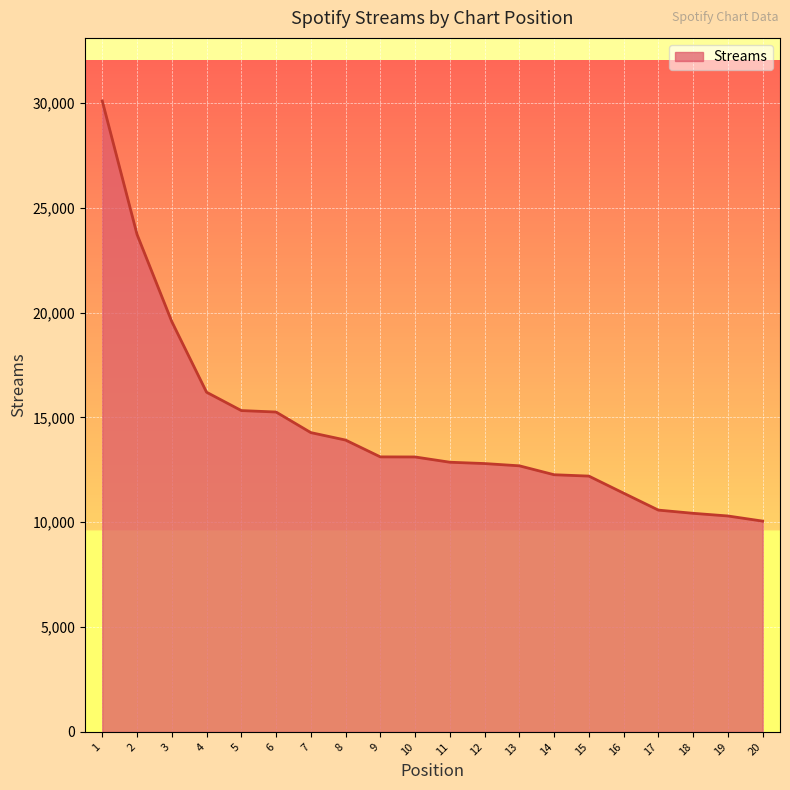

Is it true that the value at 9 is 13115?

True